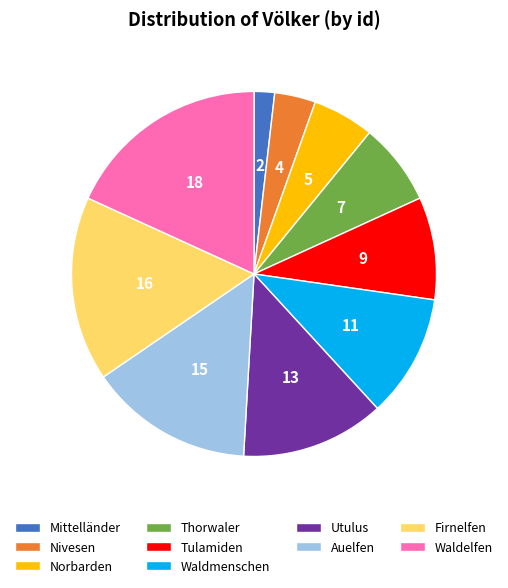

Approximately how many times larger is the value at Norbarden compared to Auelfen?

0.4